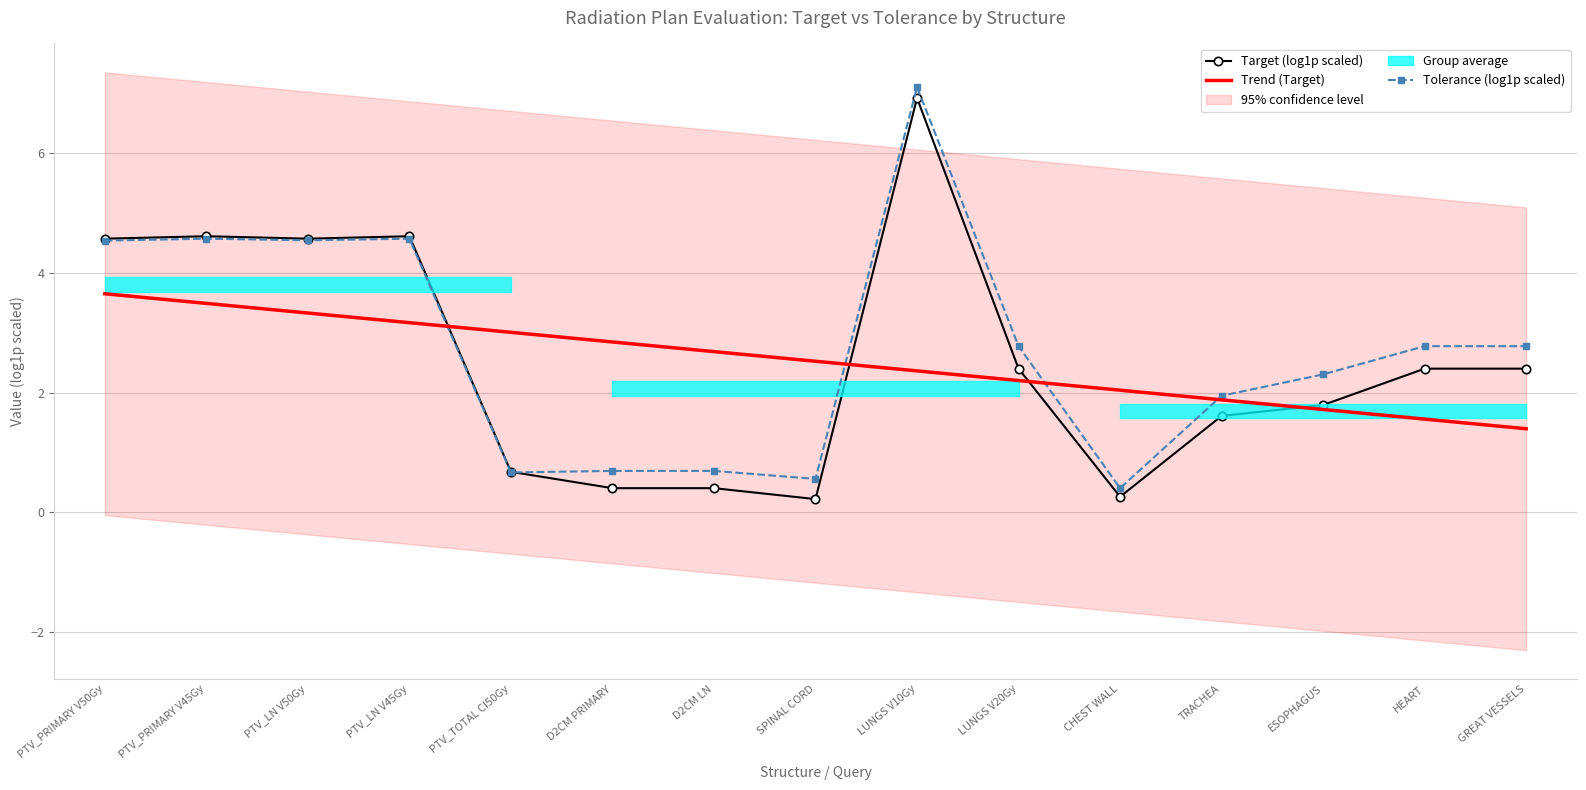

Reading left to right, what are all the values shown in this chart?

Target (log1p scaled): 4.6	4.6	4.6	4.6	0.7	0.4	0.4	0.2	6.9	2.4	0.3	1.6	1.8	2.4	2.4
Trend (Target): 3.6	3.5	3.3	3.2	3.0	2.8	2.7	2.5	2.4	2.2	2.0	1.9	1.7	1.6	1.4
Tolerance (log1p scaled): 4.5	4.6	4.5	4.6	0.7	0.7	0.7	0.6	7.1	2.8	0.4	1.9	2.3	2.8	2.8